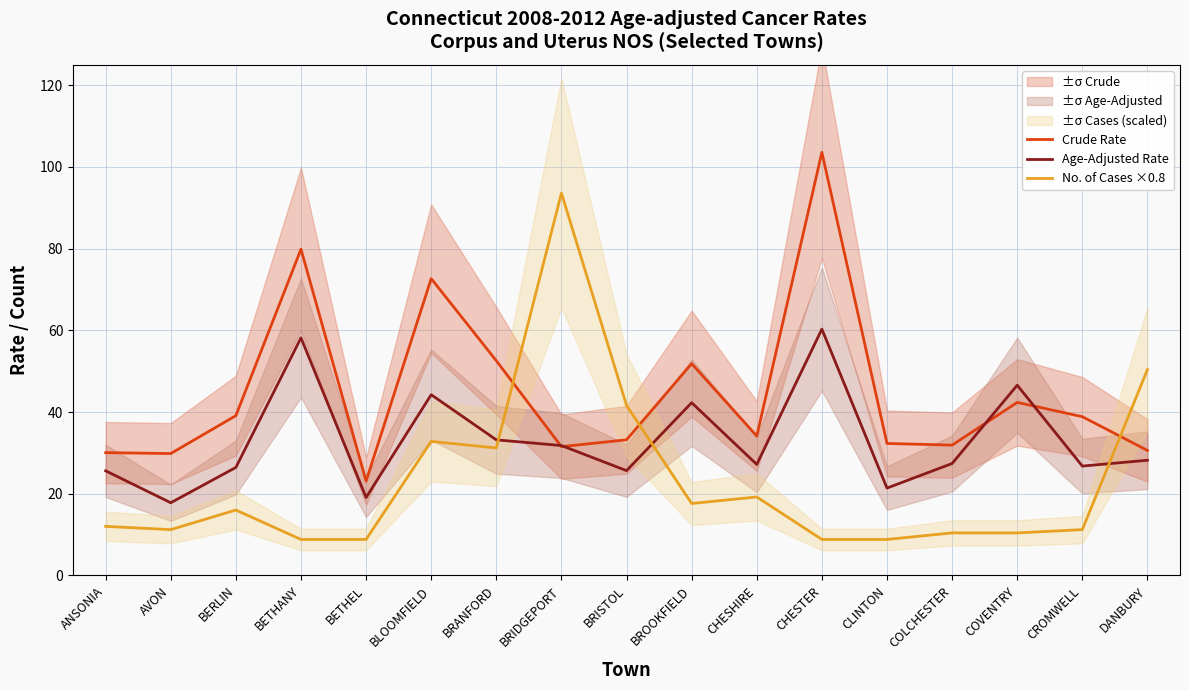

Reading left to right, extract all data points from this chart.

Crude Rate: 30.0	29.8	39.1	79.9	23.1	72.6	52.6	31.5	33.2	51.8	34.1	103.6	32.3	31.9	42.4	38.9	30.6
Age-Adjusted Rate: 25.6	17.8	26.4	58.2	19.1	44.2	33.2	31.8	25.6	42.3	27.2	60.3	21.4	27.4	46.6	26.8	28.2
No. of Cases ×0.8: 12.0	11.2	16.0	8.8	8.8	32.8	31.2	93.6	41.6	17.6	19.2	8.8	8.8	10.4	10.4	11.2	50.4